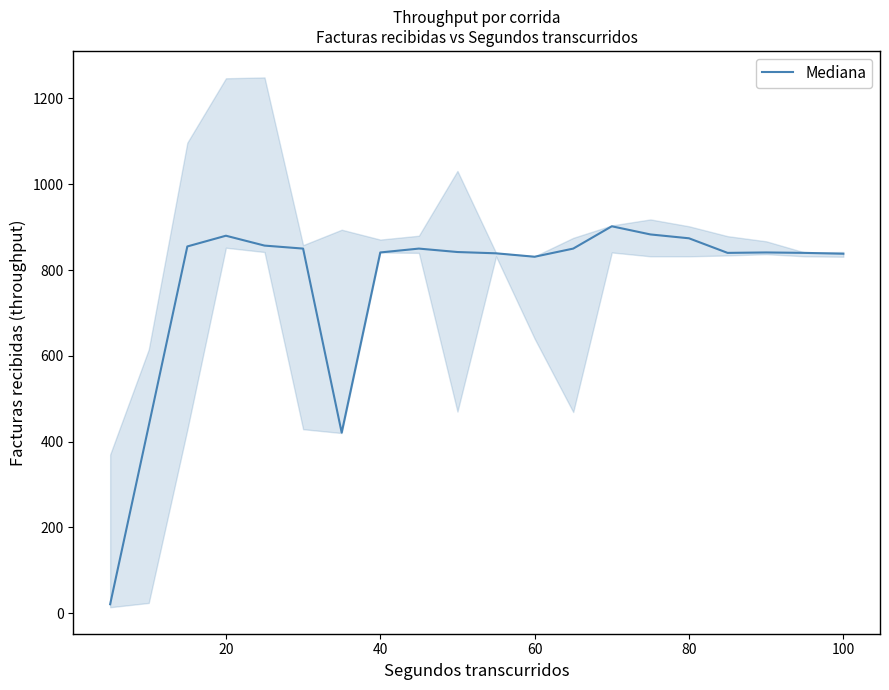

Is it true that Mediana equals 838 at 100?

True